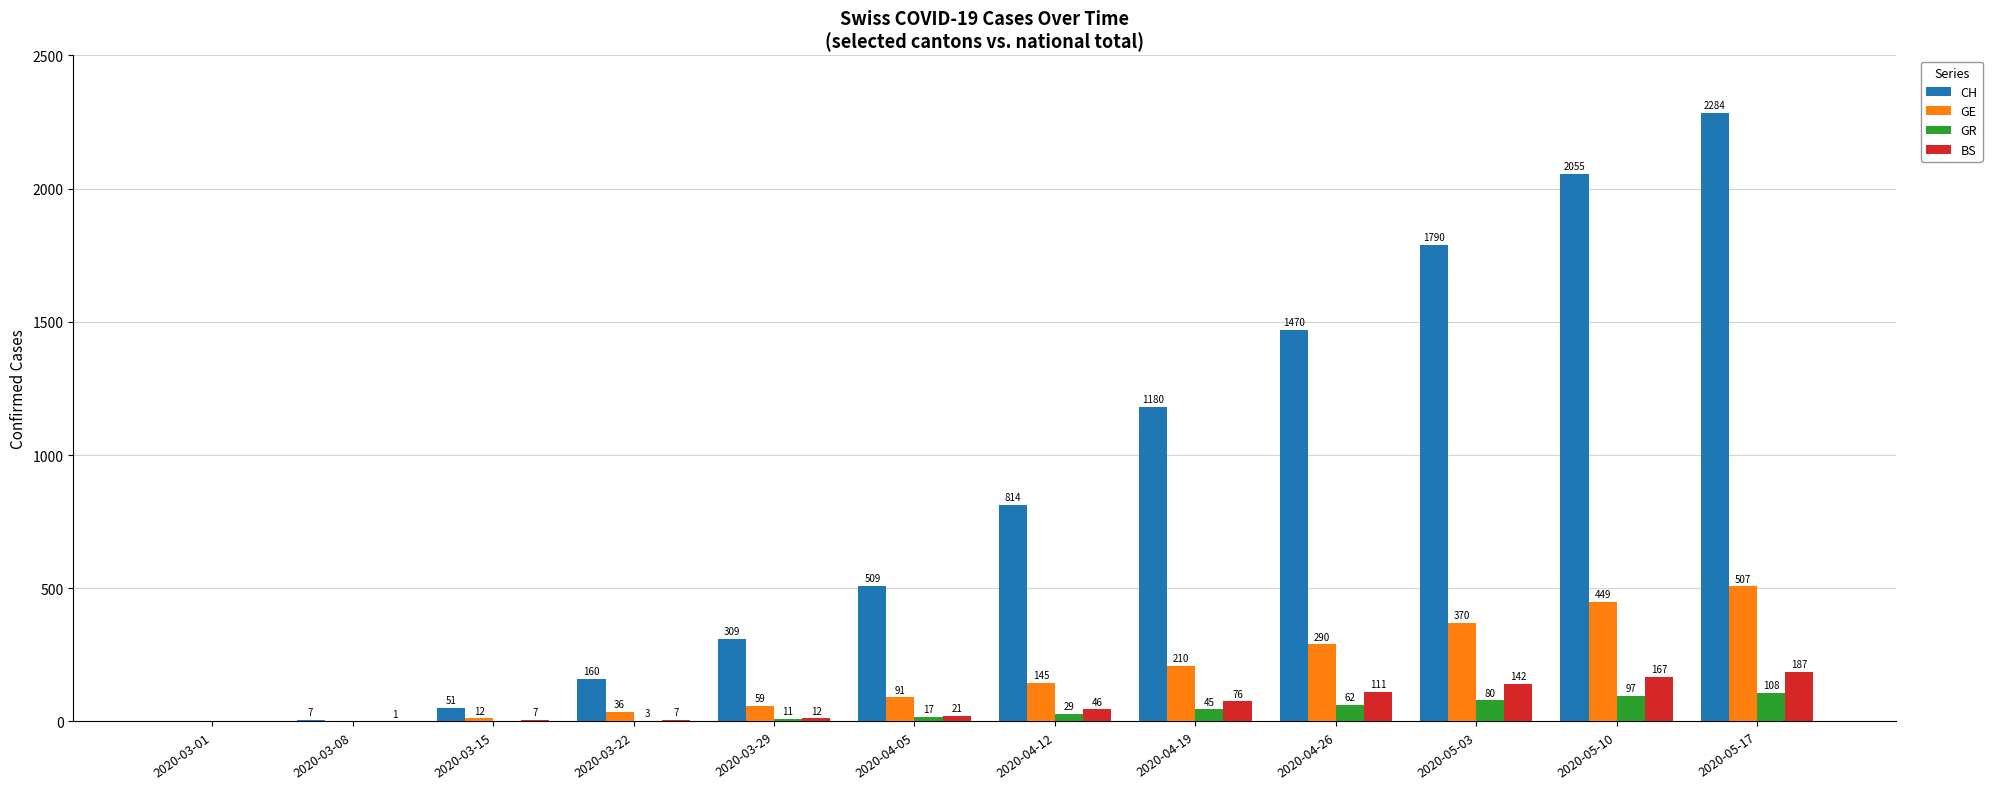

Reading left to right, what are all the values shown in this chart?

CH: 0	7	51	160	309	509	814	1180	1470	1790	2055	2284
GE: 0	0	12	36	59	91	145	210	290	370	449	507
GR: 0	0	0	3	11	17	29	45	62	80	97	108
BS: 0	1	7	7	12	21	46	76	111	142	167	187